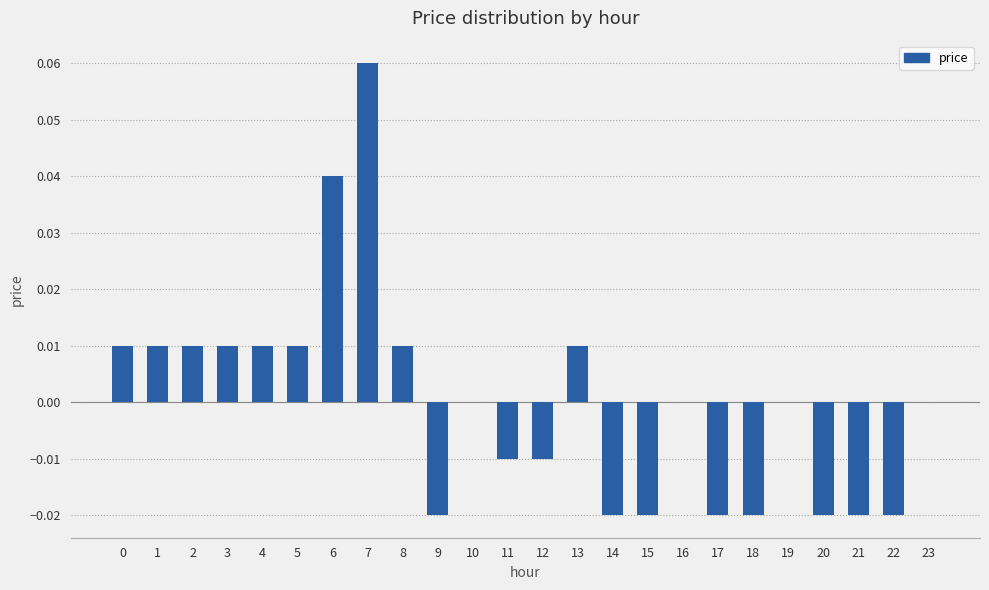

The chart shows a value of 0.0 at 0. True or false?

True